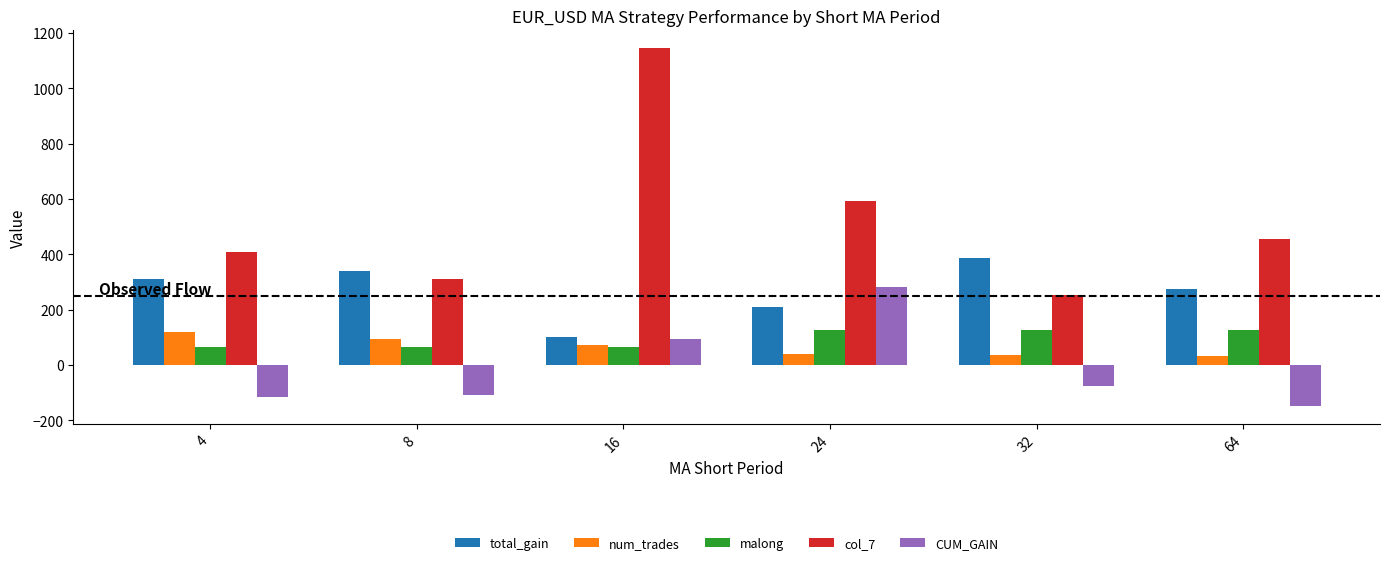

What is the value of the num_trades bar at the 6th from the left?

31.0